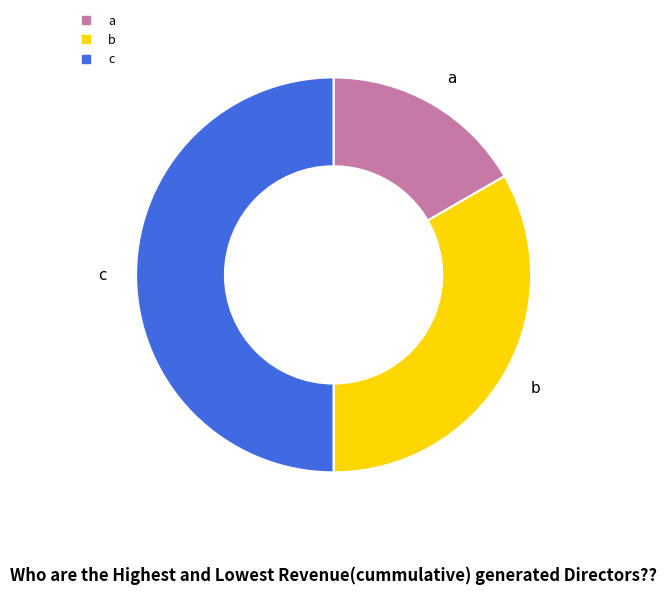

Which slice is the smallest?

a